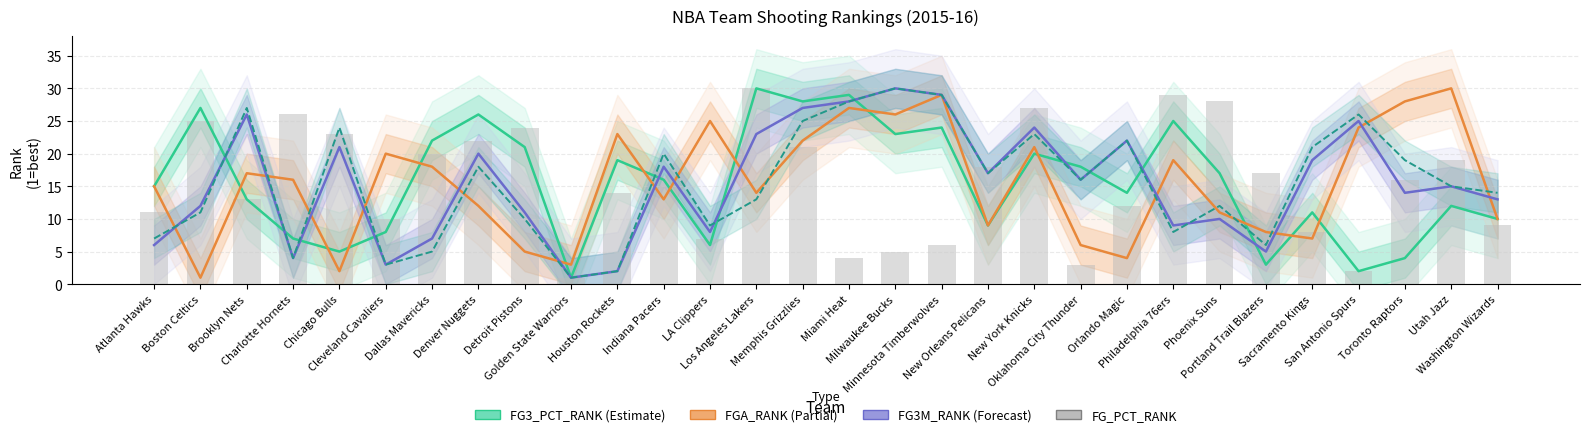

How many values in the FG3A_RANK series exceed 16?

14